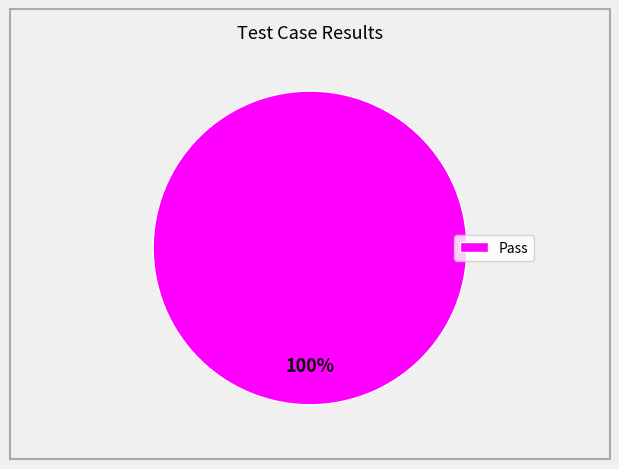

What percentage is the Pass slice, to the nearest percent?

100%